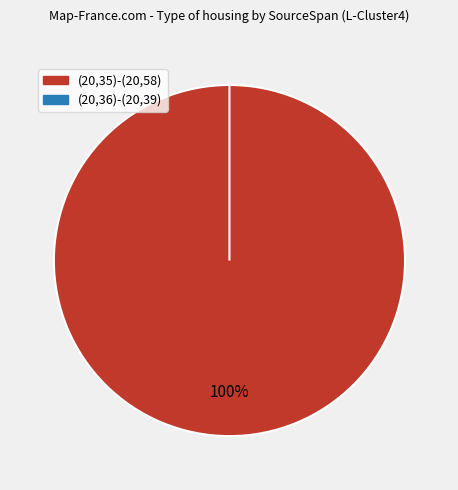

Does any single category account for the majority?

Yes